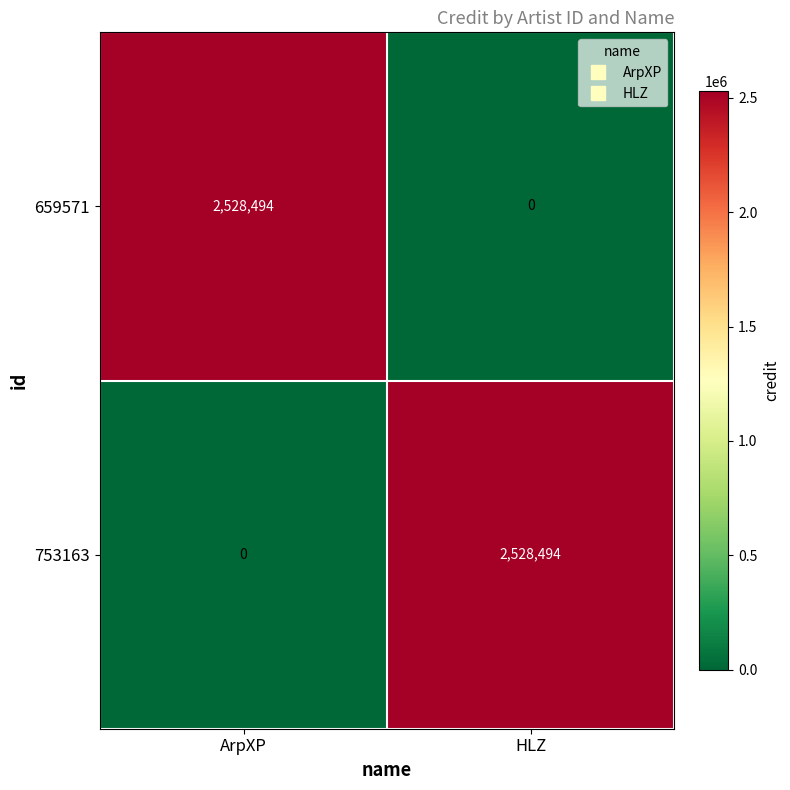

Reading left to right, extract all data points from this chart.

659571: ArpXP=2528494	HLZ=0
753163: ArpXP=0	HLZ=2528494